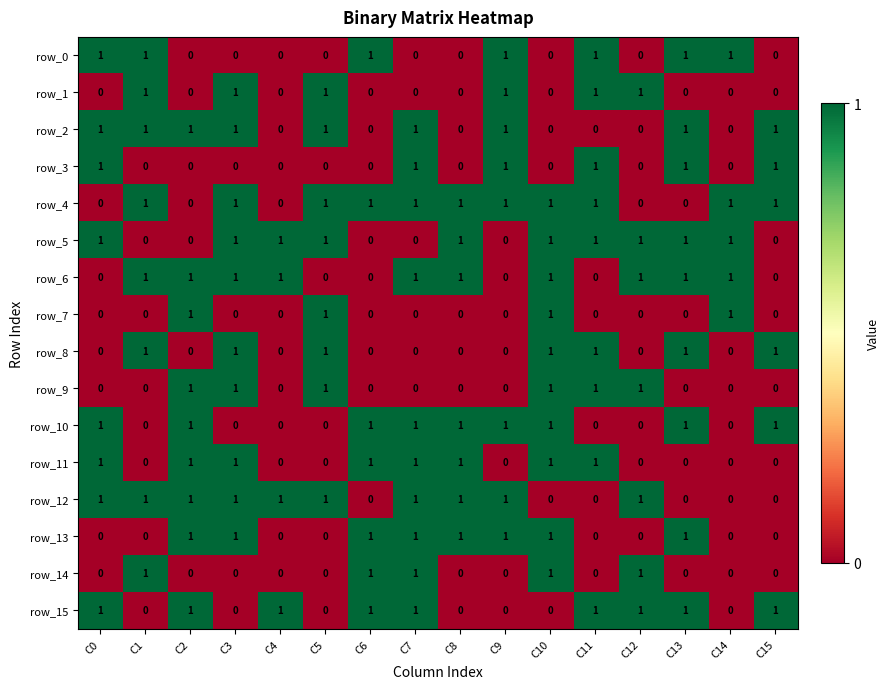

Count the row_2 values in the range 0 to 1.

16